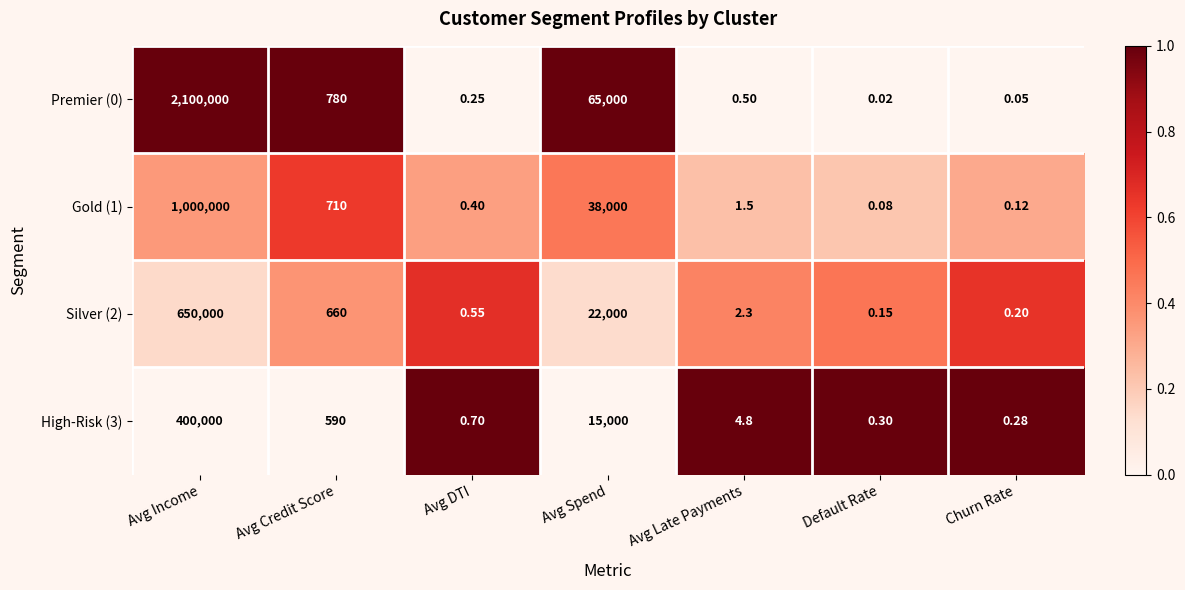

At which category does the chart reach its minimum across all series?

Default Rate